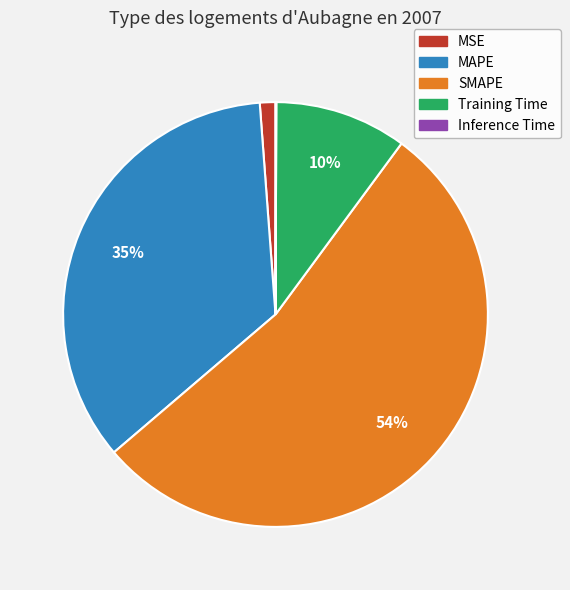

Does MAPE account for over 50% of the chart?

No